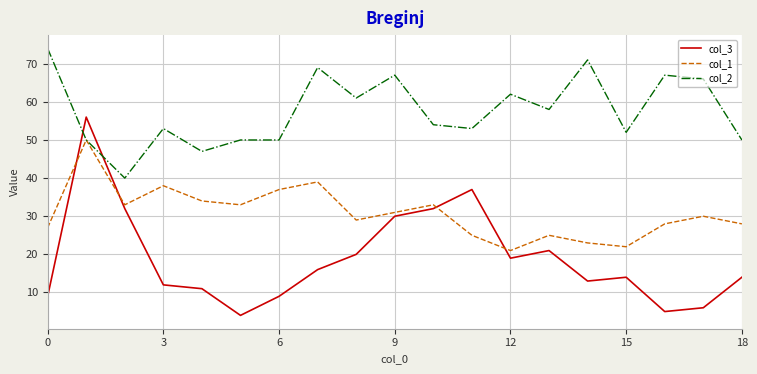

Which series has the widest spread of values?

col_3